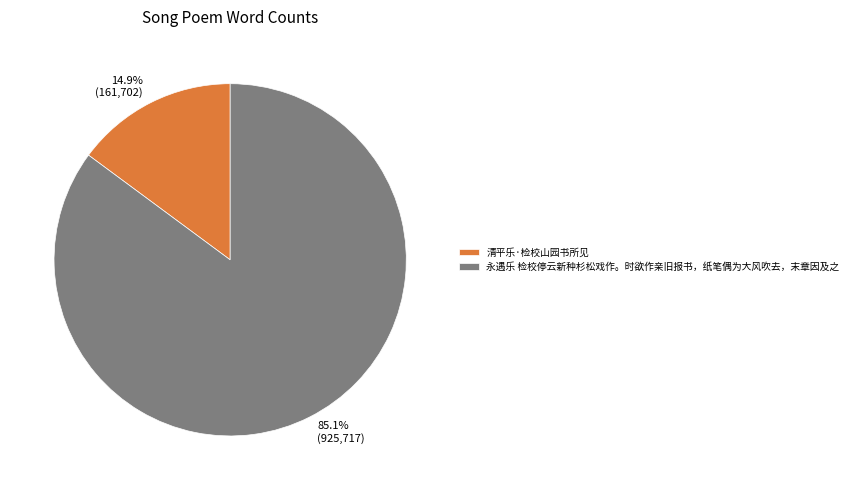

Which category has the biggest portion of the pie?

永遇乐 检校停云新种杉松戏作。时欲作亲旧报书，纸笔偶为大风吹去，末章因及之